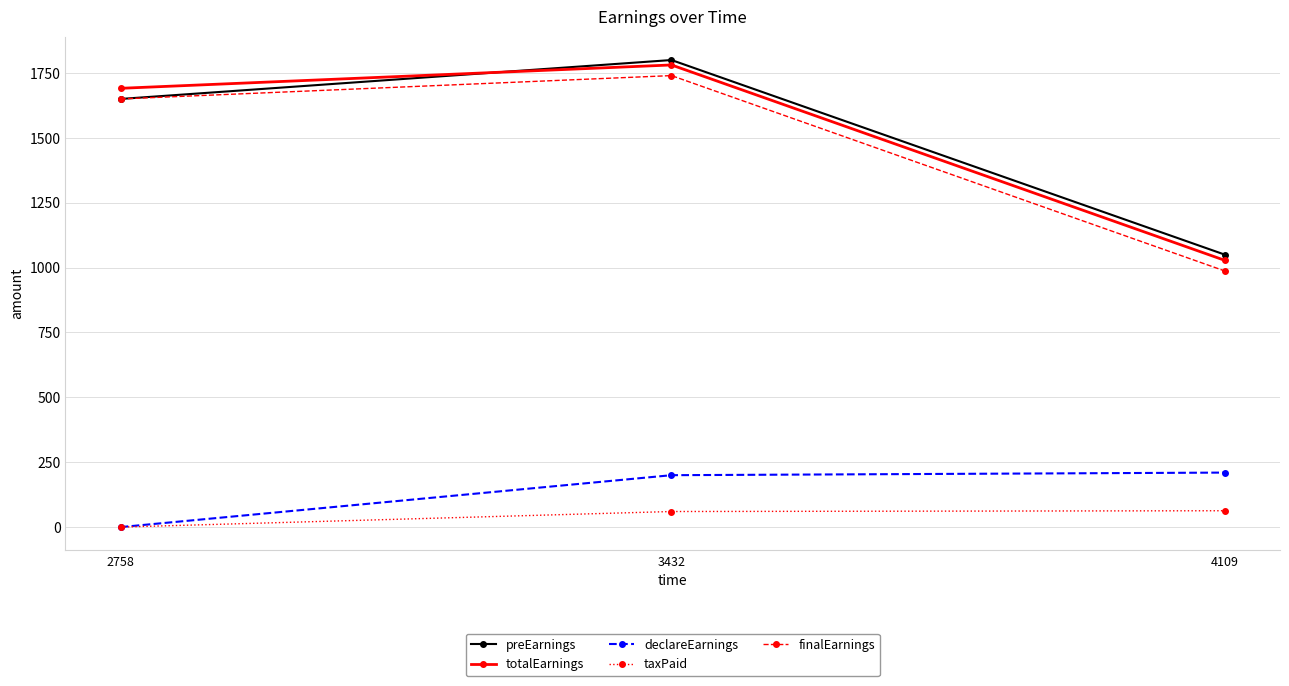

What is the difference between the highest and lowest values at 2758?

1691